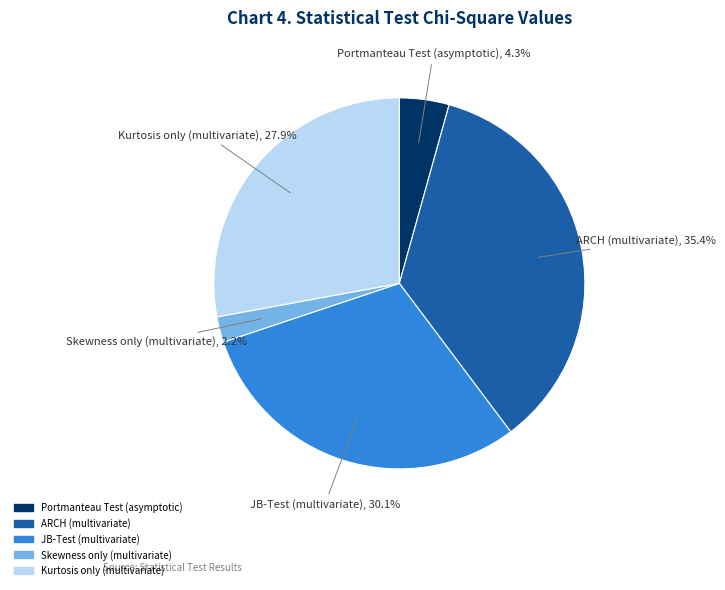

Is Portmanteau Test (asymptotic) the majority of the pie?

No